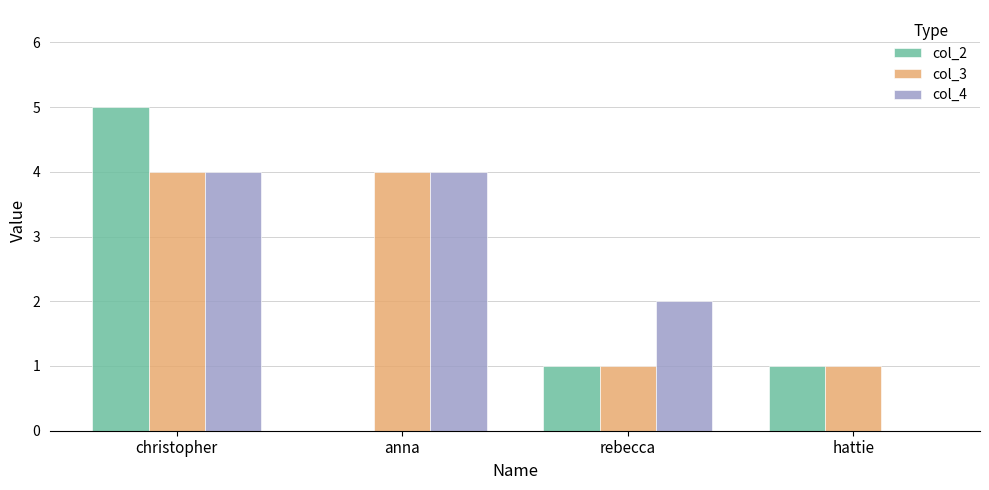

Reading right to left, what are all the values shown in this chart?

col_2: 1	1	0	5
col_3: 1	1	4	4
col_4: 0	2	4	4